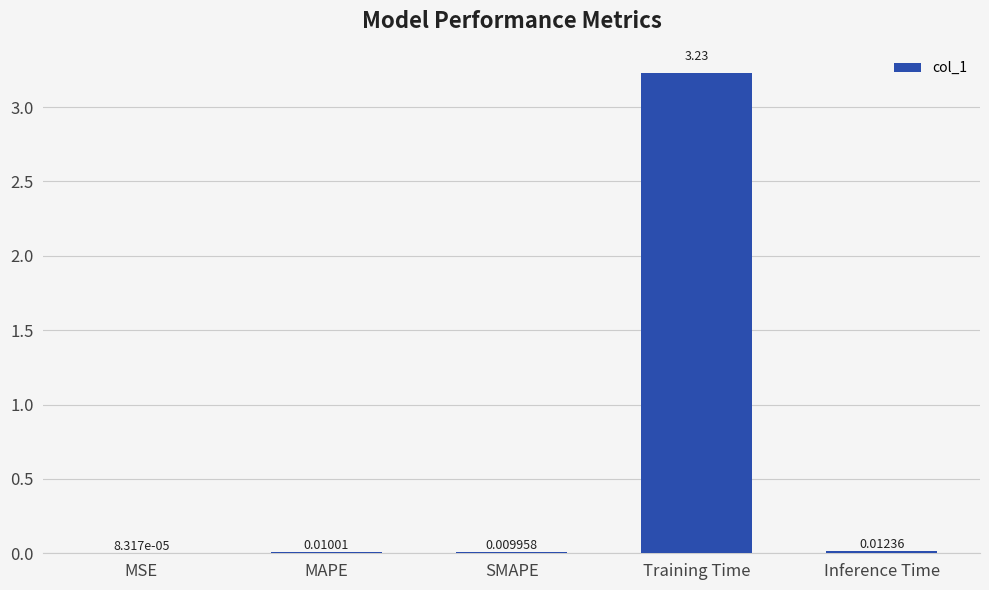

Between Inference Time and SMAPE, which is larger?

Inference Time